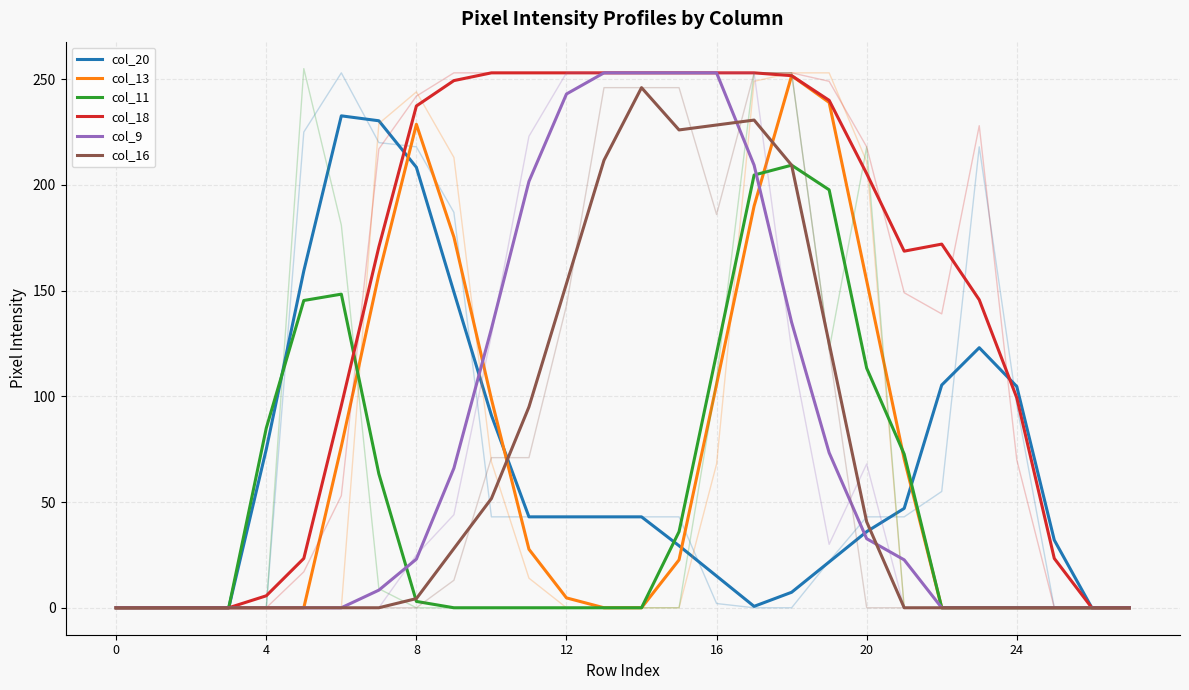

Does the chart have visible grid lines?

Yes